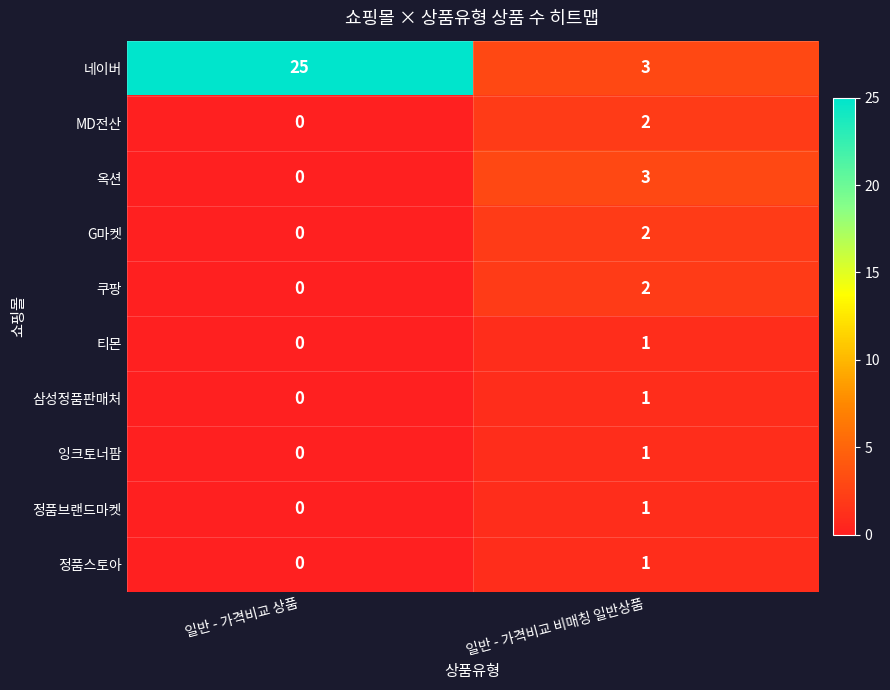

List the labels in order of 정품브랜드마켓 value, largest first.

일반 - 가격비교 비매칭 일반상품, 일반 - 가격비교 상품